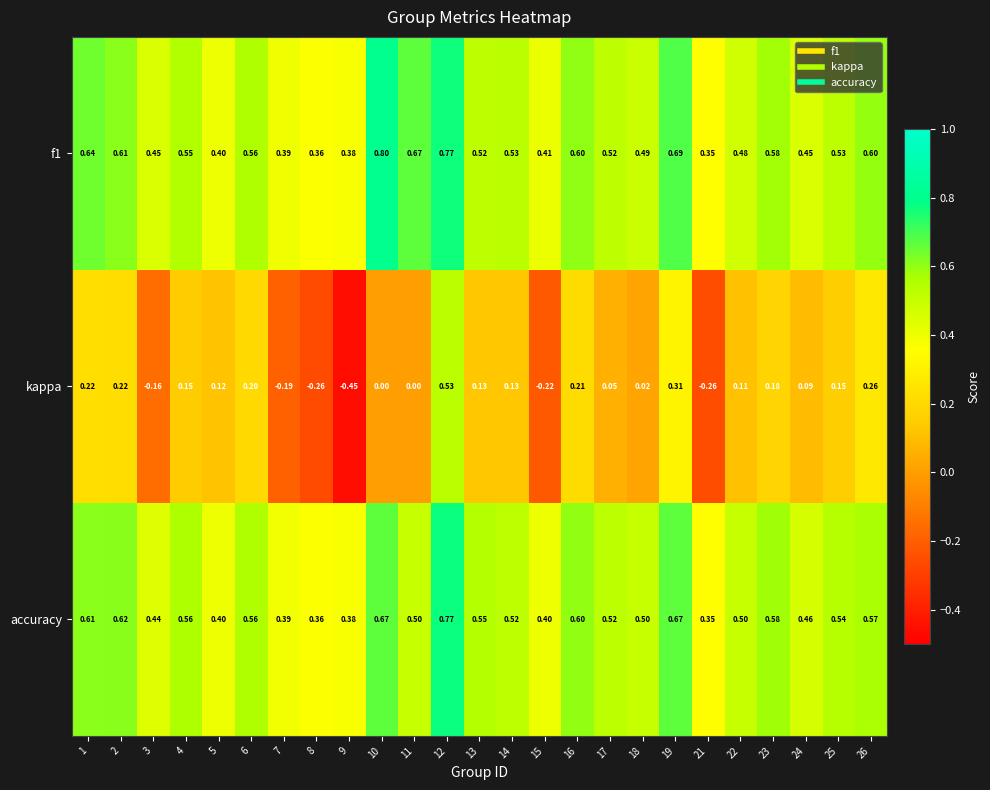

Which series has the widest spread of values?

kappa